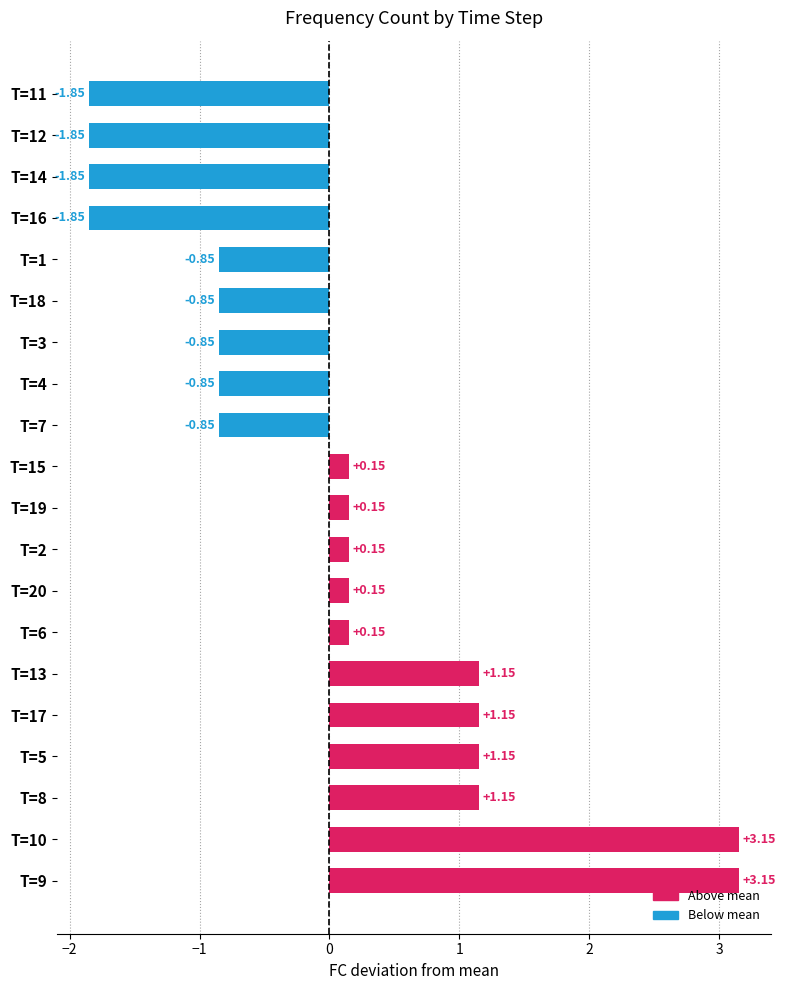

What is the difference between the maximum and minimum values?

5.0